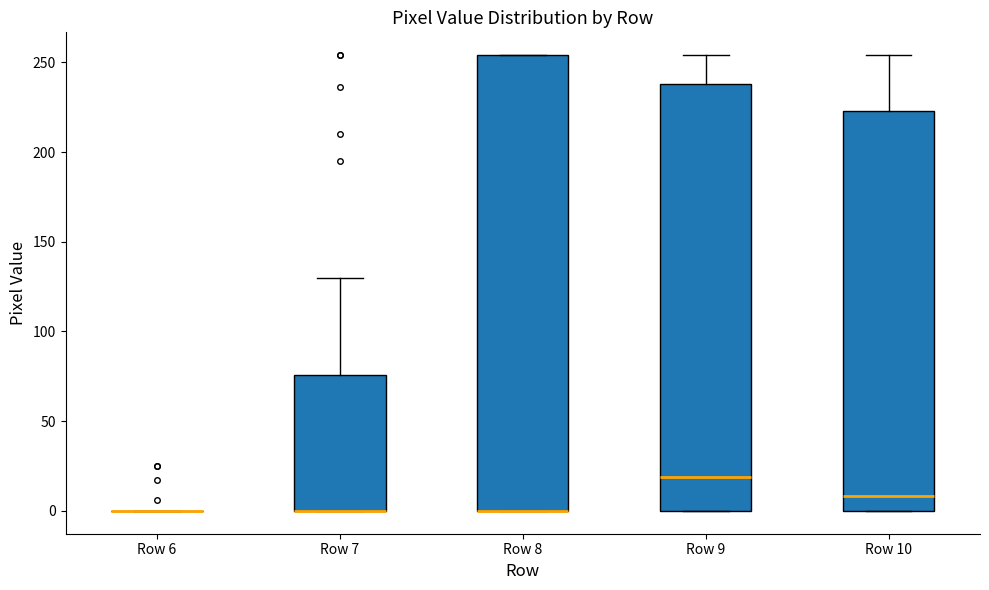

Where is the lower edge of the box for Row 7 on the y-axis? The values are not printed on the chart, so give them approximately, as read against the axis.

0